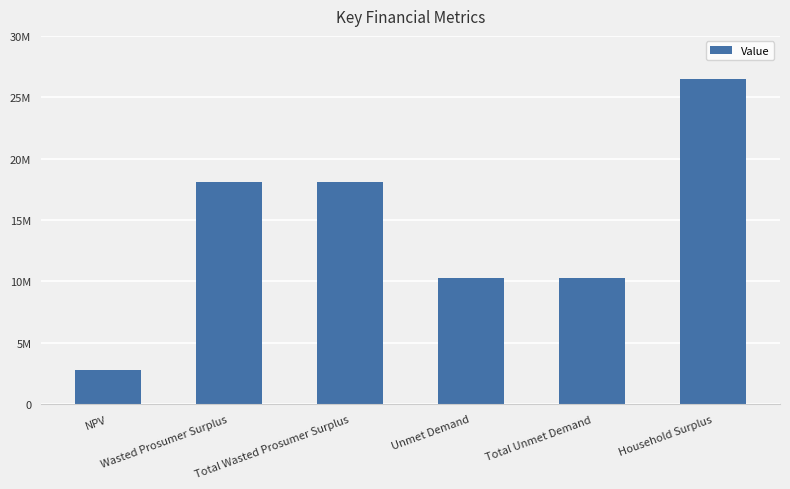

Are the bars horizontal?

No